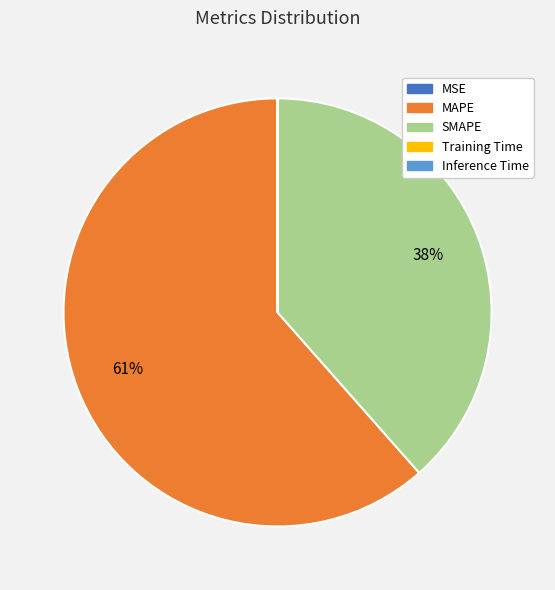

Between SMAPE and MAPE, which is larger?

MAPE